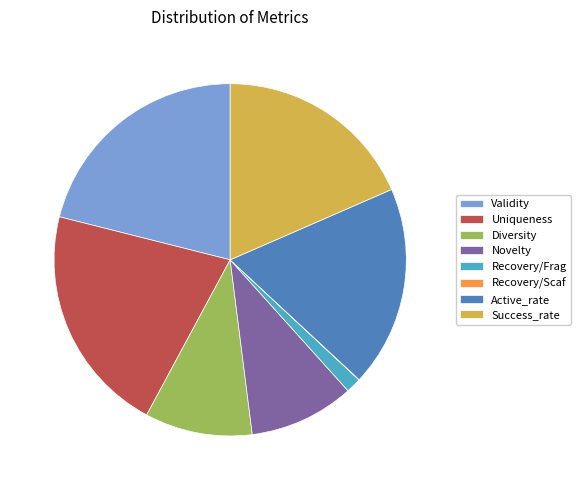

Is it true that Novelty is 10% of the pie?

True